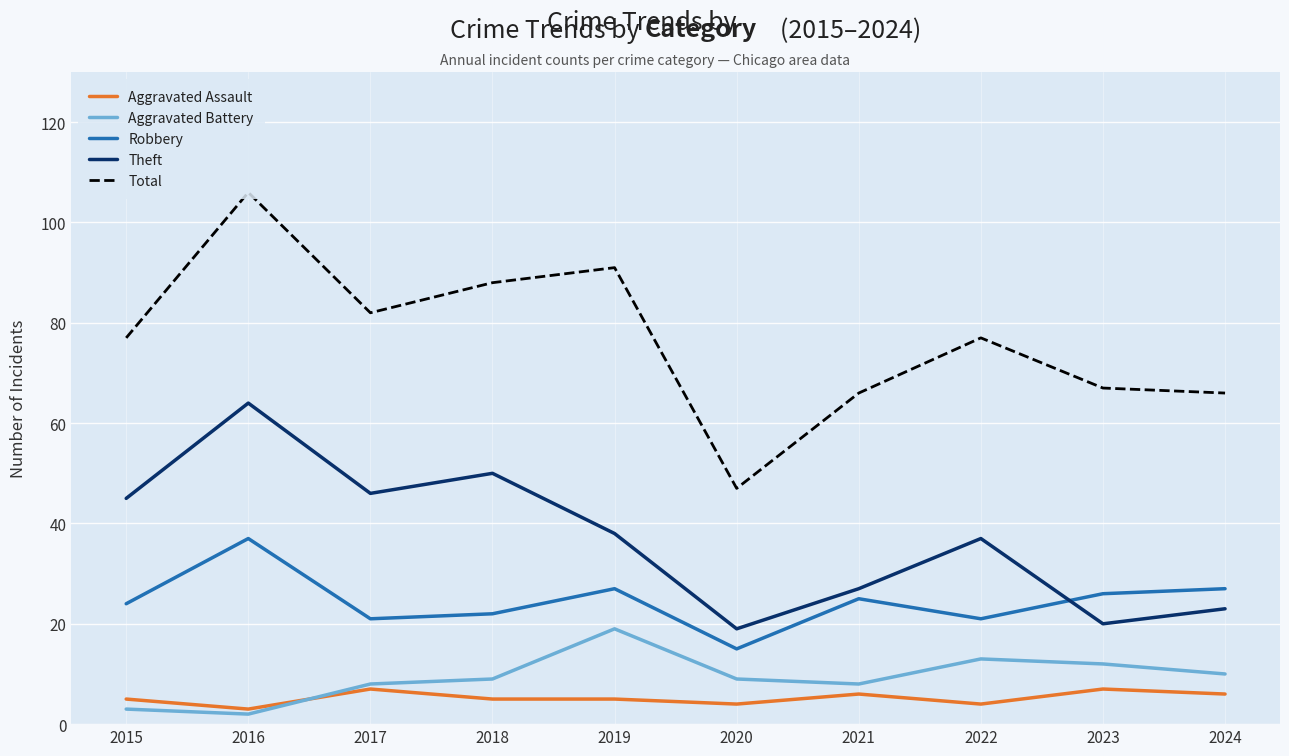

What is the approximate value of Total at 2017?

82